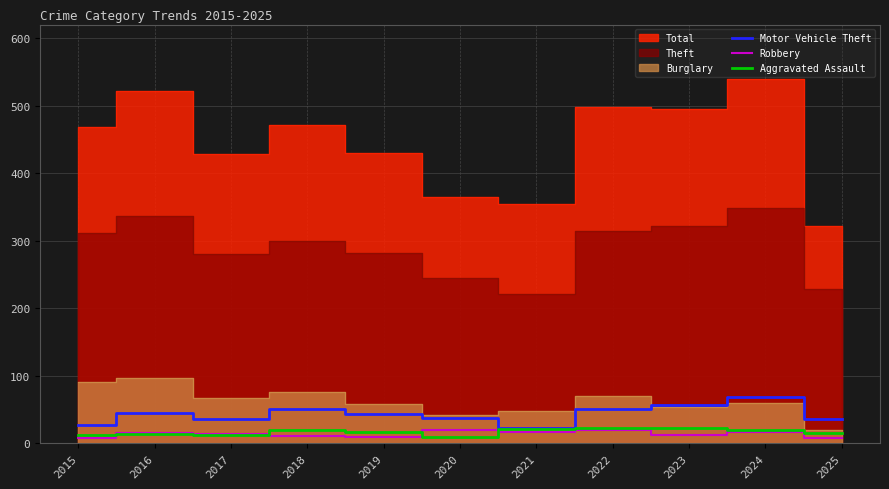

What is the minimum value for Aggravated Assault?

9